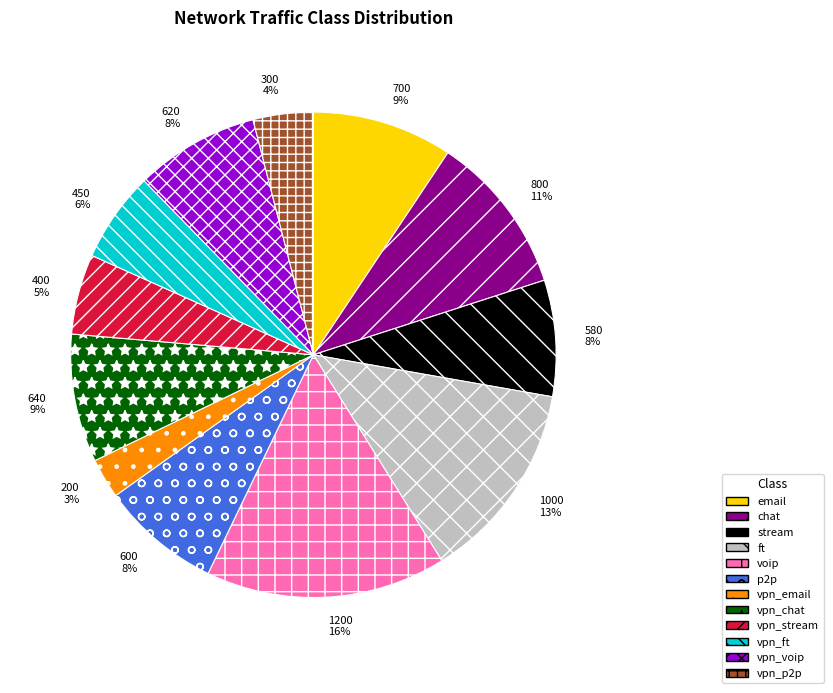

Do p2p and email together represent more than half of the pie?

No